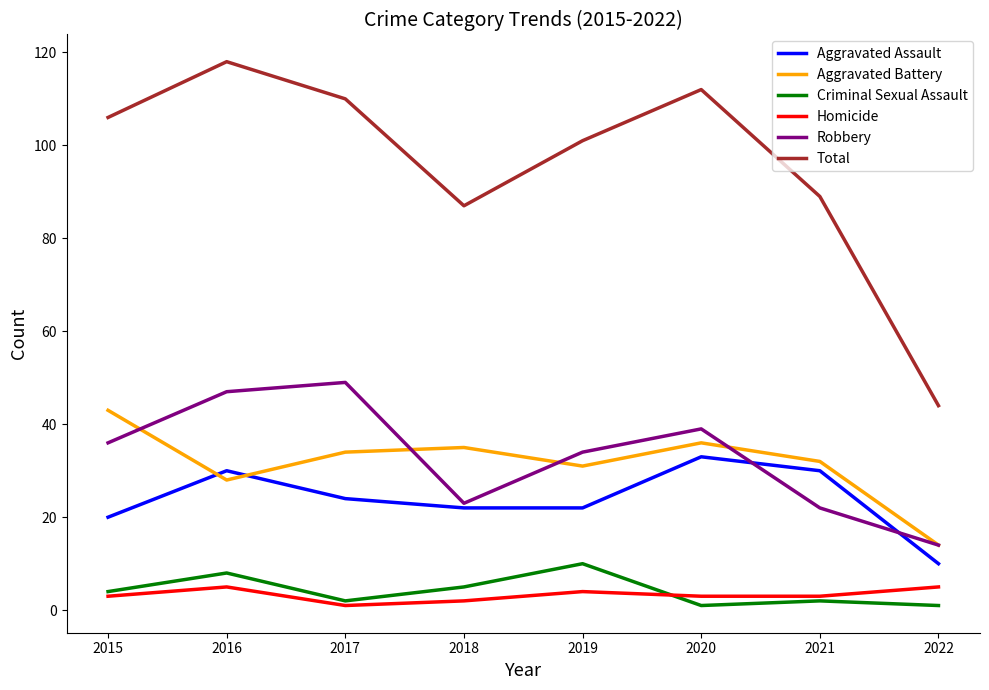

Reading left to right, list all the values displayed in this chart.

Aggravated Assault: 20	30	24	22	22	33	30	10
Aggravated Battery: 43	28	34	35	31	36	32	14
Criminal Sexual Assault: 4	8	2	5	10	1	2	1
Homicide: 3	5	1	2	4	3	3	5
Robbery: 36	47	49	23	34	39	22	14
Total: 106	118	110	87	101	112	89	44